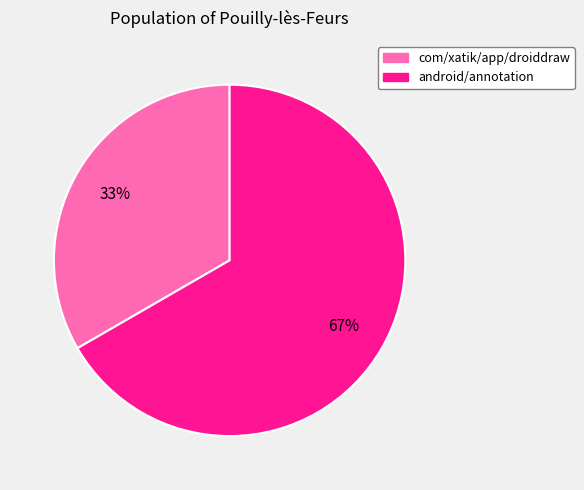

Approximately how many times larger is the value at com/xatik/app/droiddraw compared to android/annotation?

0.5